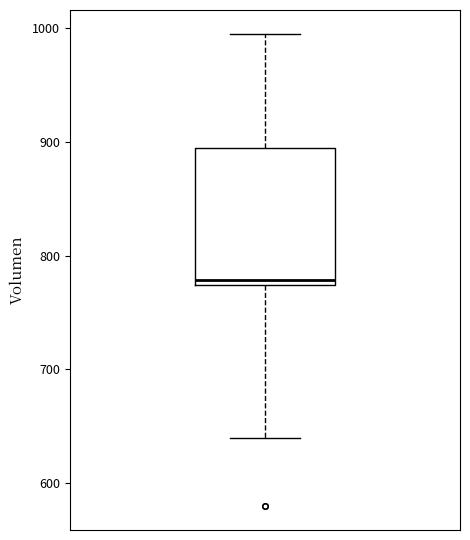

Transcribe this box plot: give where the median line is, the range the box spans, and where the two whiskers end, as read against the y-axis. The values are not printed on the chart, so give them approximately, as read against the axis.

median 780, box 770 to 890, whiskers 640 to 1000